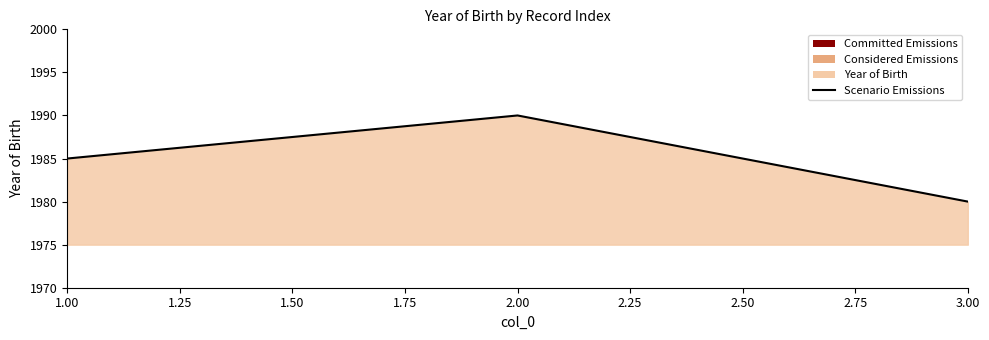

What position from the left is 2.00?

2